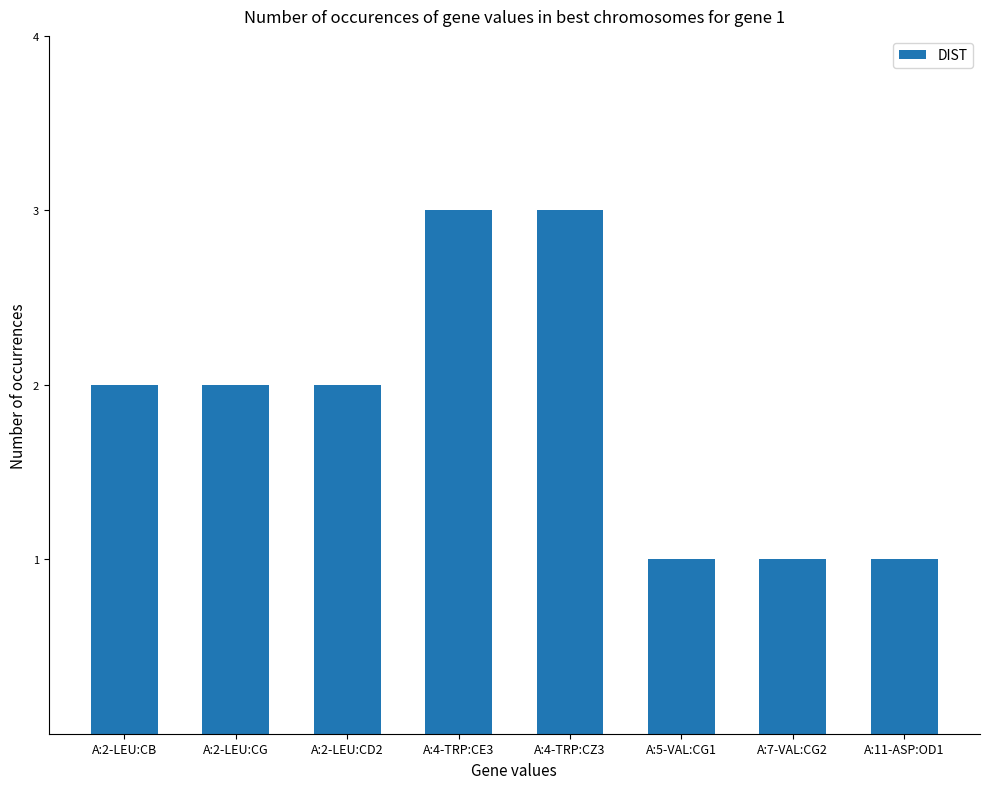

What is the sum of all values?

15